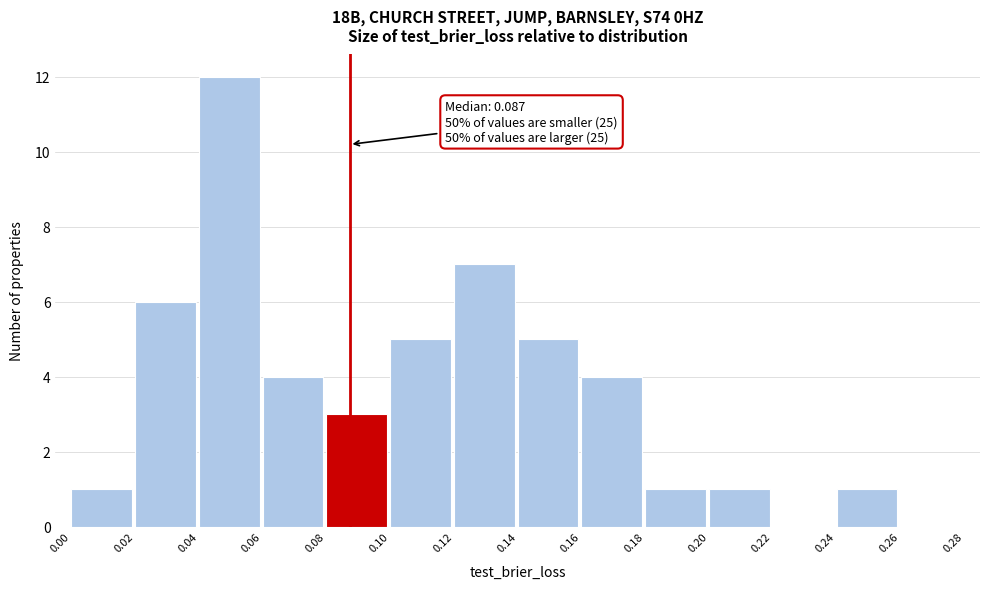

Over which range of the x-axis is the bar tallest?

0.04 to 0.06